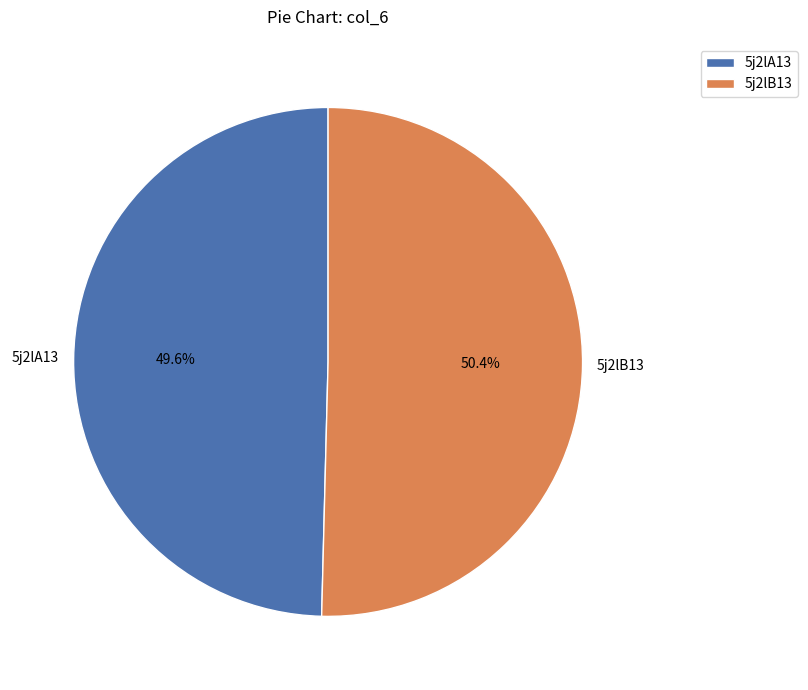

Is it true that 5j2lB13 is 50% of the pie?

True